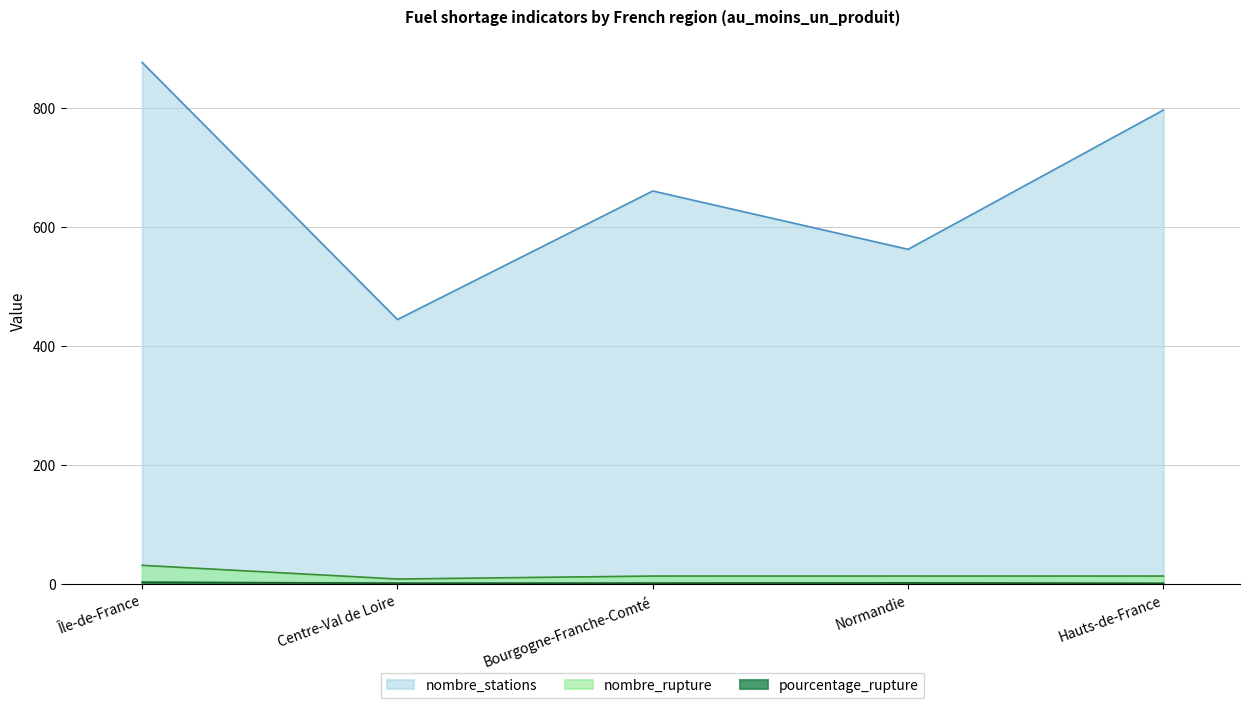

What are all the series names shown in the legend?

nombre_stations, nombre_rupture, pourcentage_rupture